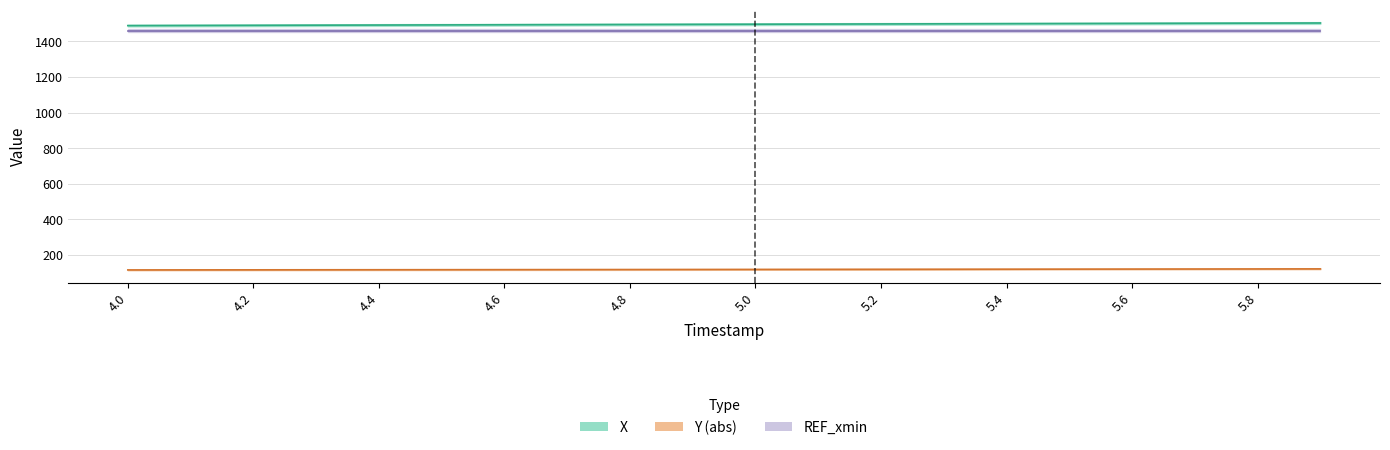

What is the smallest value displayed?

116.7